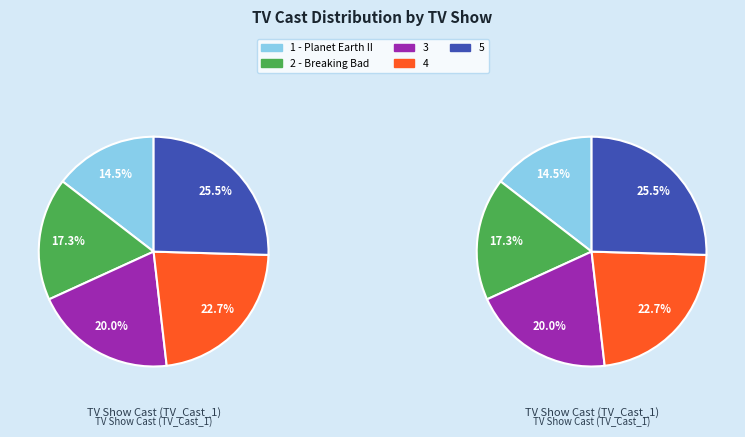

How many slices are in this pie chart?

5